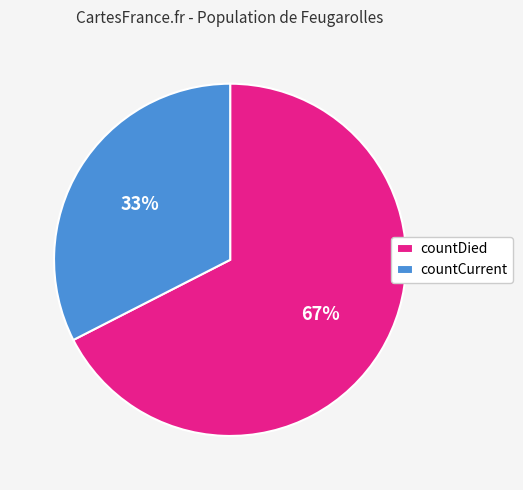

The countDied slice represents 67% of the pie. True or false?

True